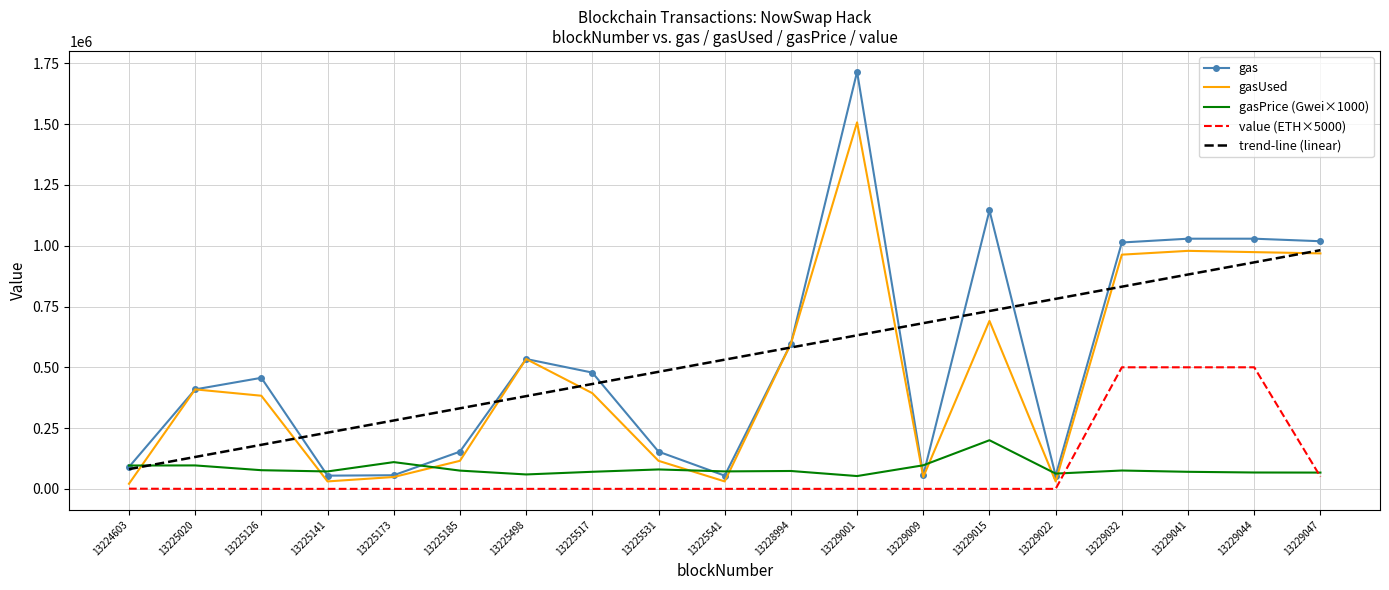

True or false: value (ETH×5000) and gas intersect in this chart.

False